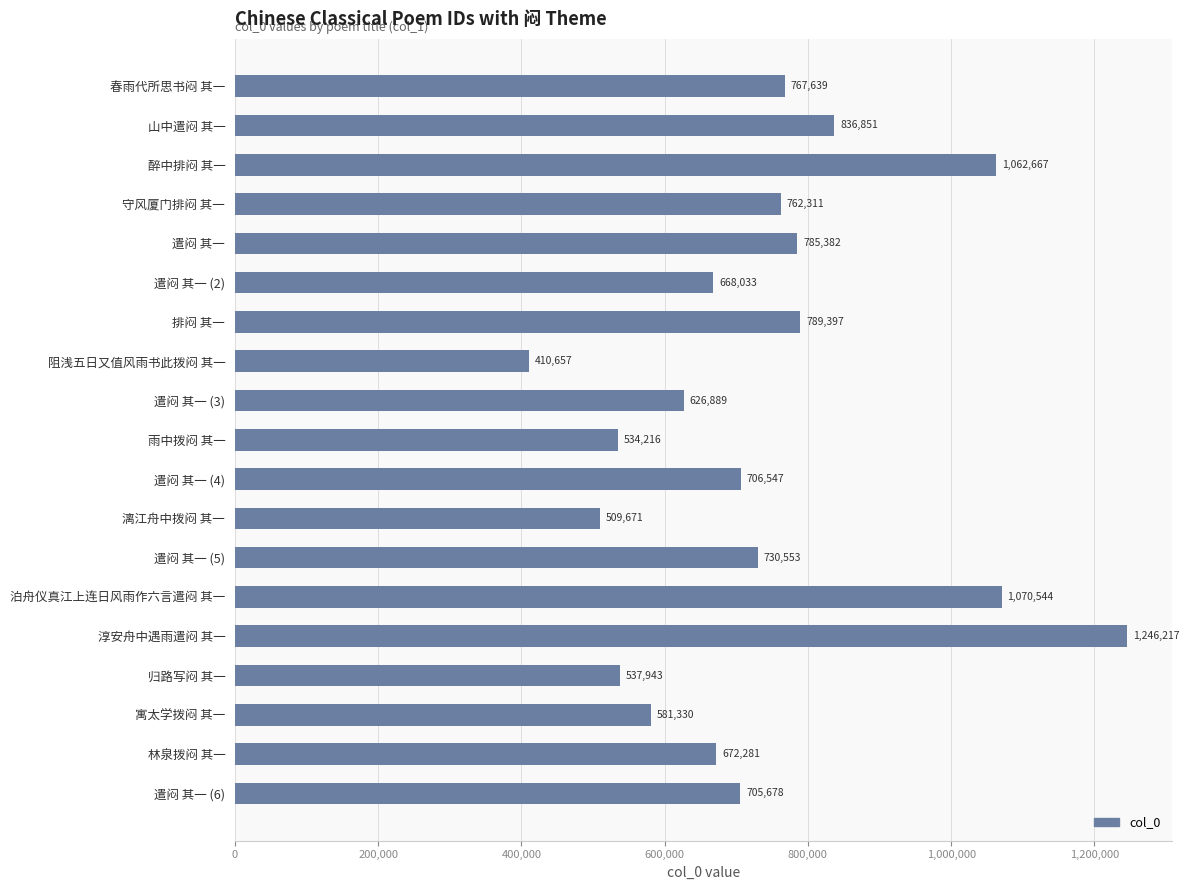

At which category does the chart reach its minimum across all series?

阻浅五日又值风雨书此拨闷 其一